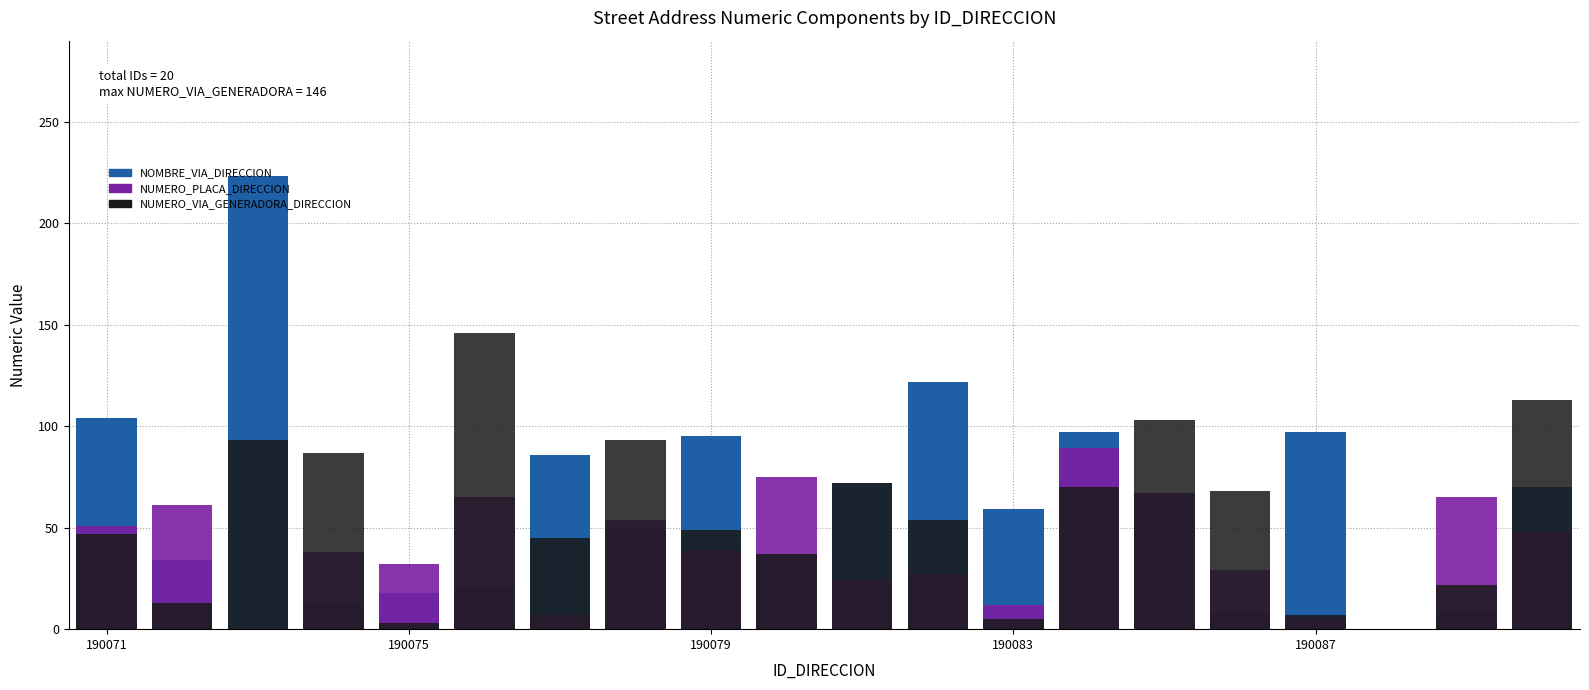

Is the value of NUMERO_VIA_GENERADORA_DIRECCION at 190087 greater than the value of NOMBRE_VIA_DIRECCION at 190079?

No